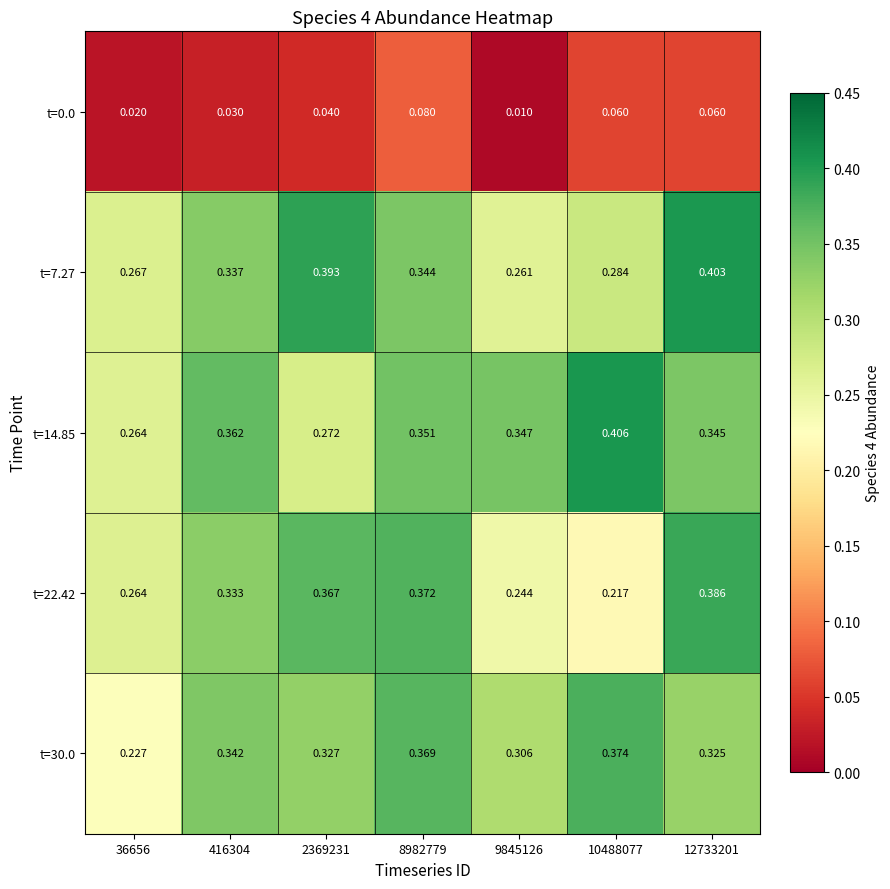

Is the value of t=7.27 at 36656 greater than the value of t=14.85 at 416304?

No